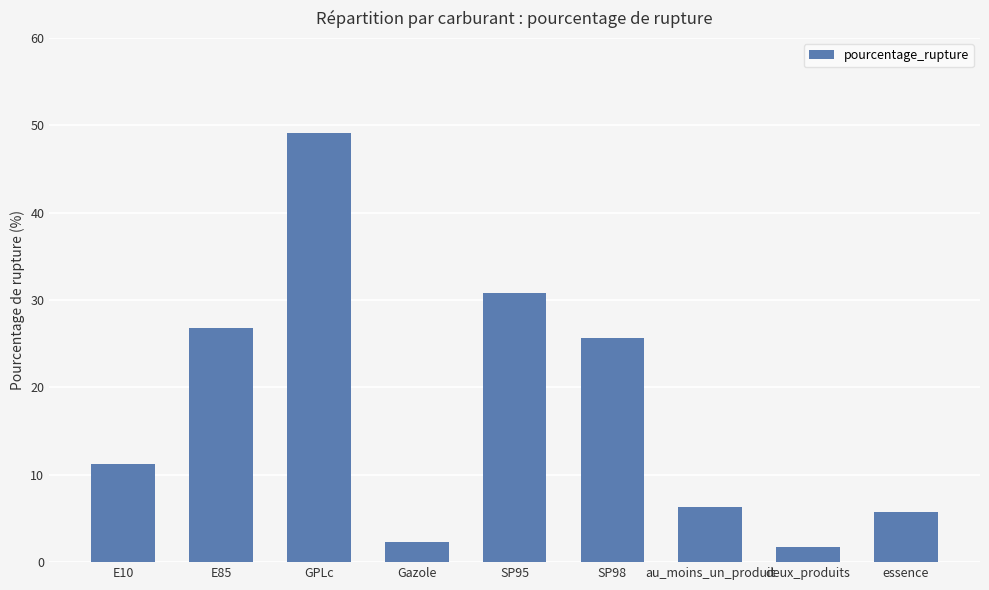

Does the chart contain stacked bars?

No